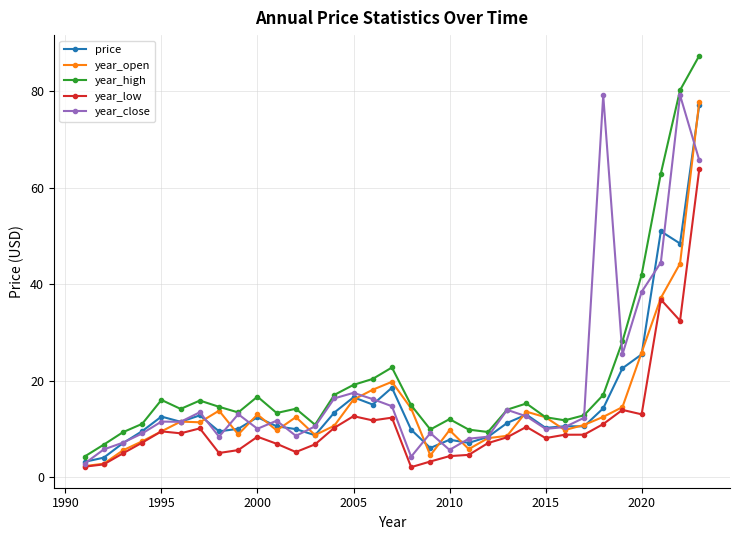

True or false: price has more than 2 points higher than both neighbors.

True